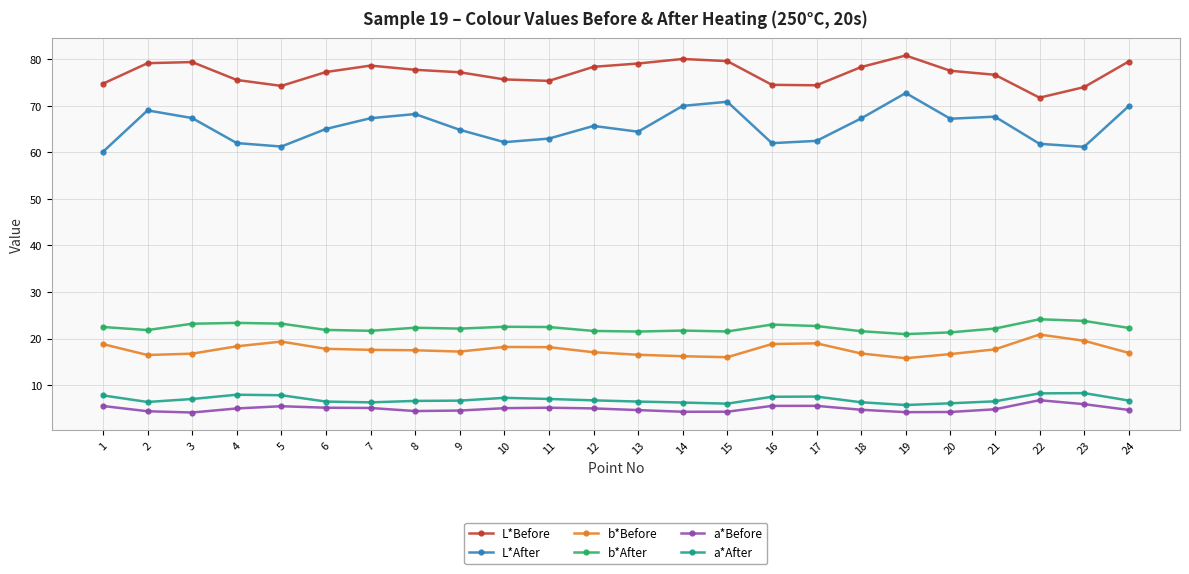

The value of b*After at 4 is 23.4. True or false?

True